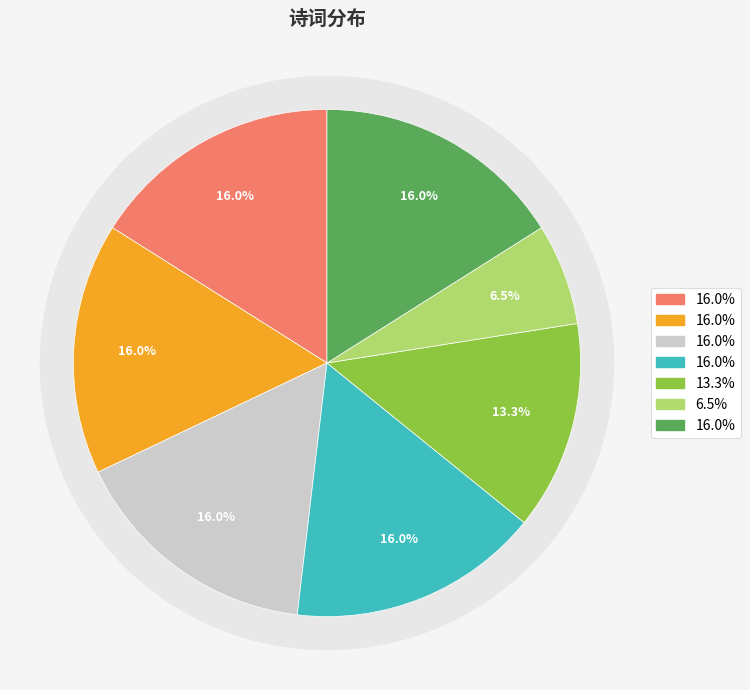

True or false: 西湖春日壮游即事 其二十一 accounts for 5% of the total.

False